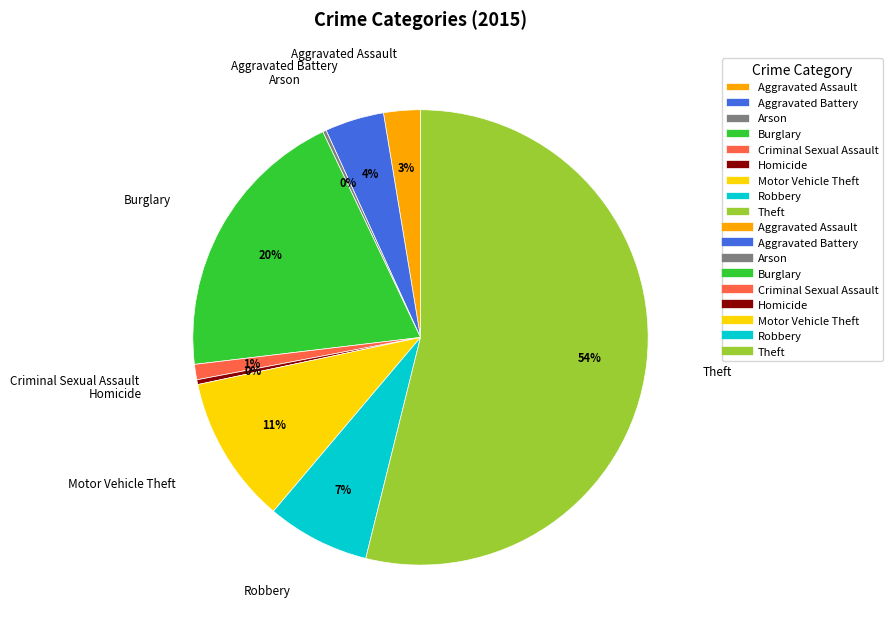

What is the largest slice in the pie chart?

Theft